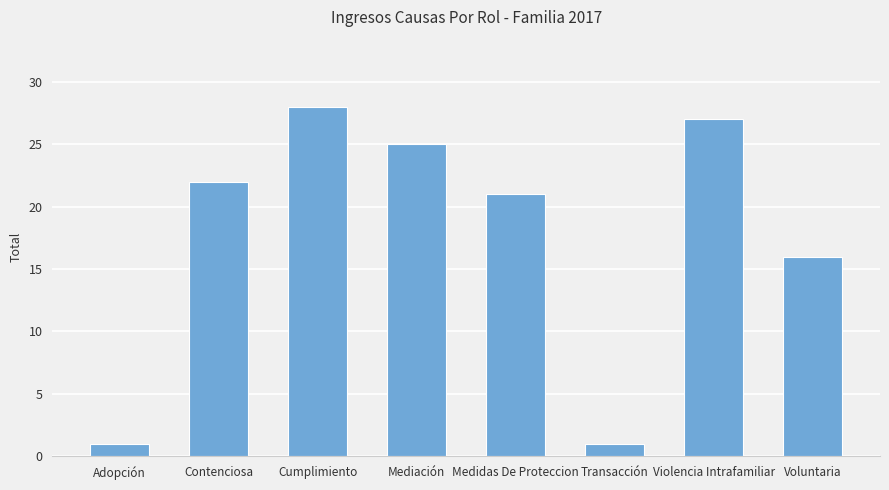

What is the label of the 8th bar from the left?

Voluntaria